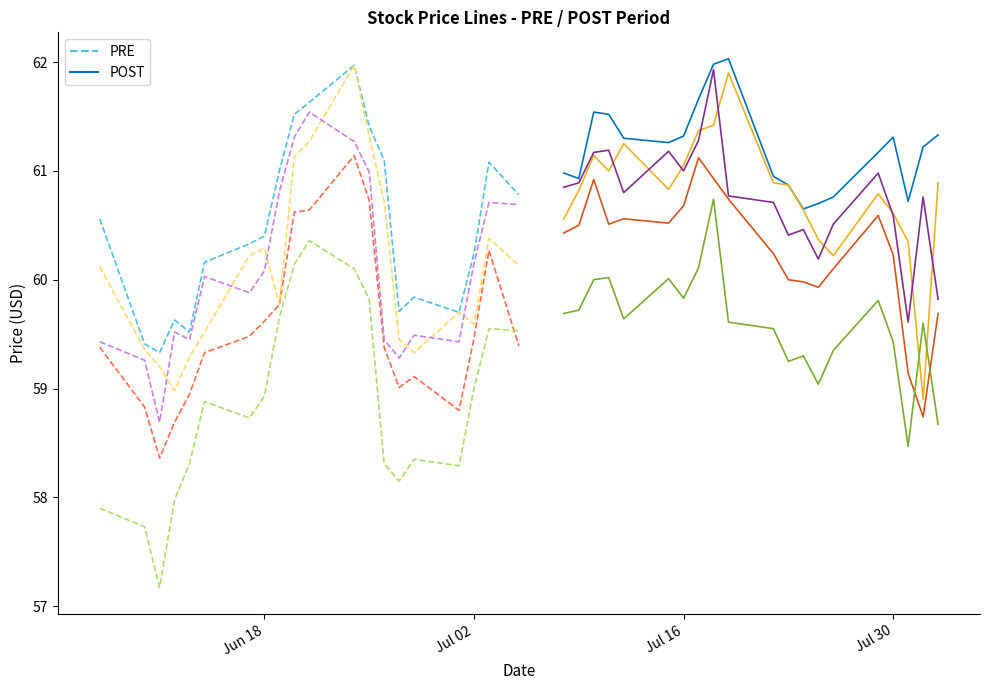

List the series in order of their peak value, lowest first.

Adj Close, Low, Close, Open, High